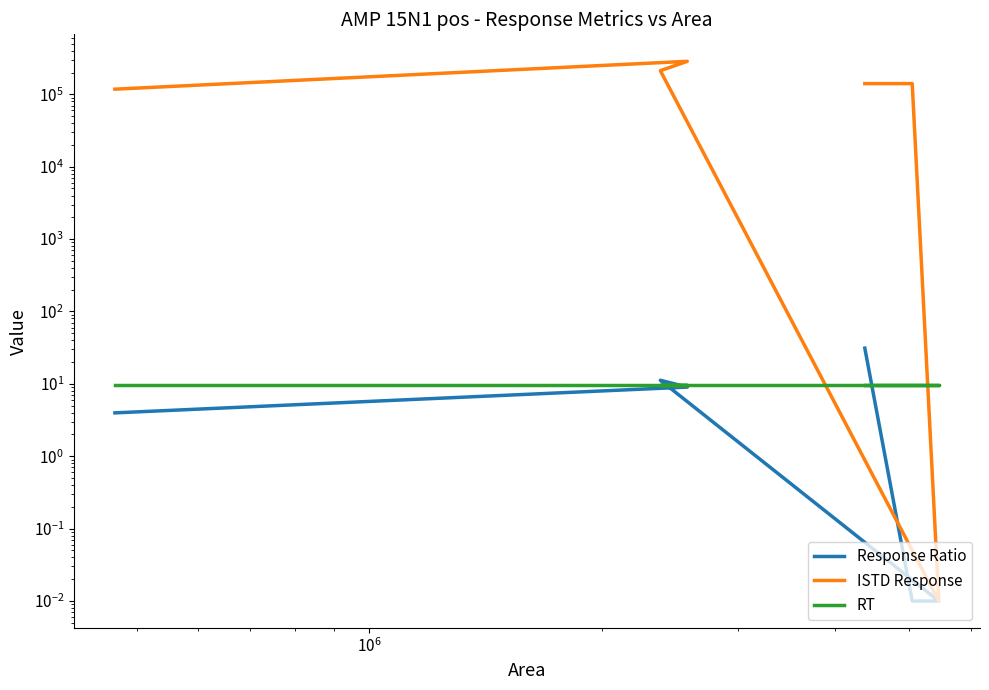

The value of Response Ratio at $\mathdefault{10^{8}}$ is 0.0. True or false?

False